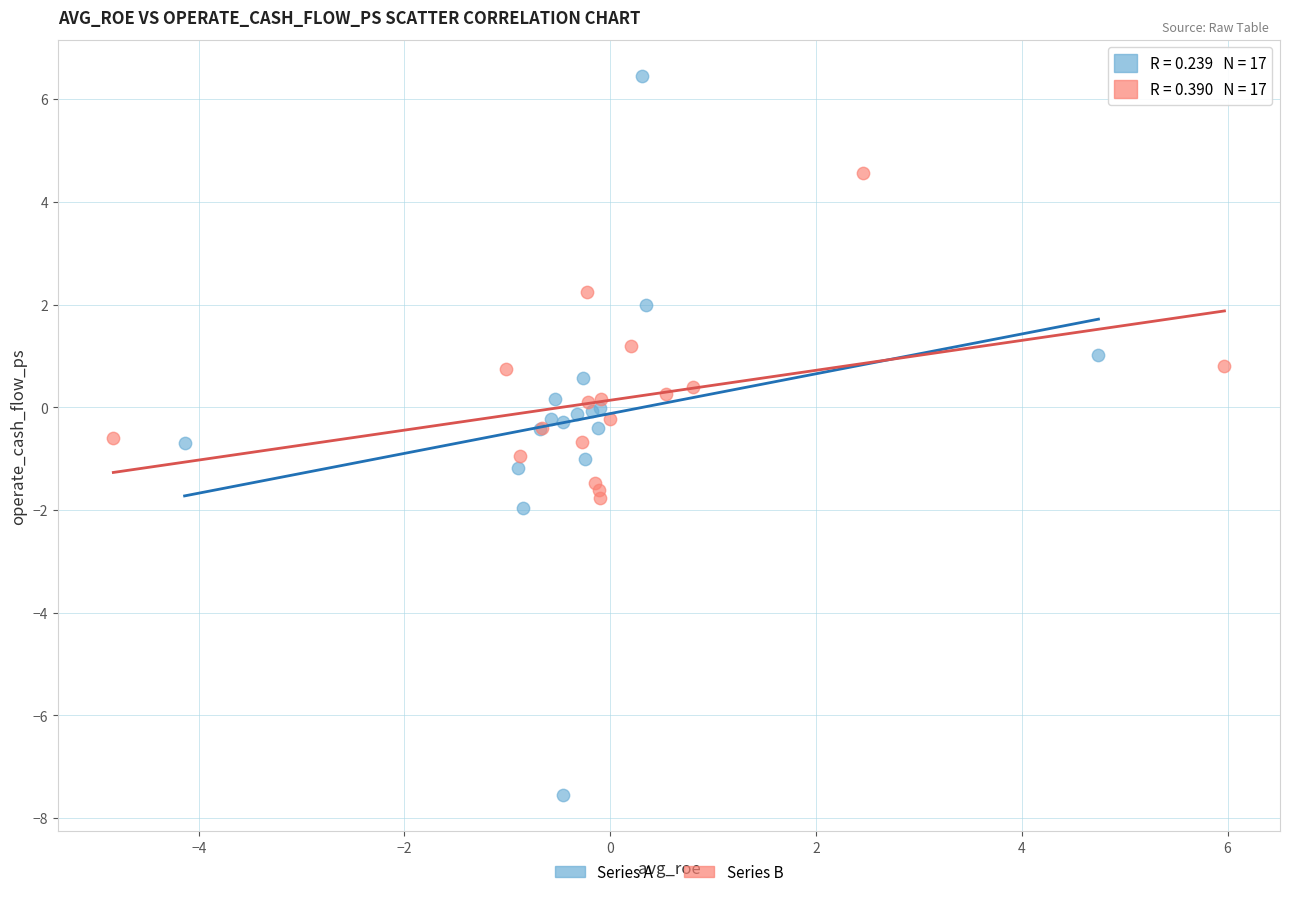

Which series contains the highest Y value?

Series A